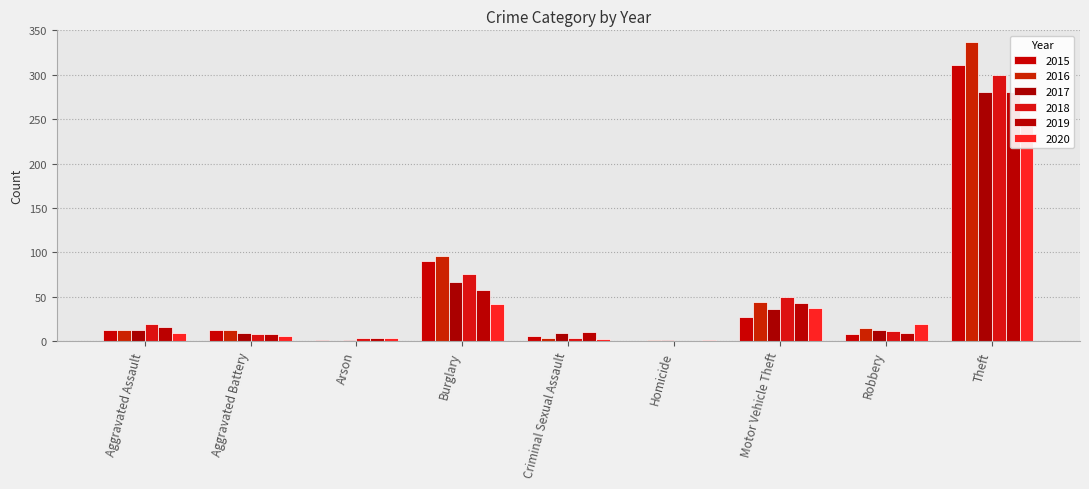

Is it true that 2016 equals 180 at Arson?

False